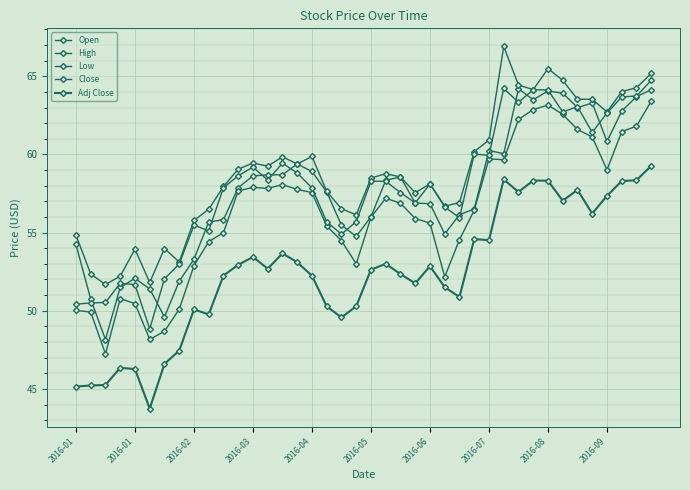

Reading left to right, list all the values displayed in this chart.

Open: 54.2	50.7	48.2	51.5	52.1	51.4	49.6	51.9	53.3	55.7	55.8	57.9	58.6	58.7	58.7	59.4	58.9	57.6	55.5	54.8	56.0	58.4	58.6	56.9	56.9	54.9	56.1	56.5	60.2	60.0	64.2	63.5	64.1	63.9	63.0	63.3	60.8	62.8	63.7	64.1
High: 54.8	52.4	51.7	52.2	53.9	51.8	54.0	53.1	55.8	56.5	58.0	59.1	59.5	59.2	59.9	59.4	59.9	57.6	56.5	56.1	58.5	58.8	58.6	57.5	58.1	56.7	56.9	60.2	60.9	66.9	64.4	64.2	65.5	64.7	63.5	63.5	62.7	64.0	64.3	65.2
Low: 50.0	49.9	47.2	50.8	50.5	48.2	48.7	50.1	52.9	54.4	55.0	57.7	57.9	57.8	58.1	57.8	57.6	55.4	54.5	53.0	56.0	57.2	56.9	55.9	55.6	52.2	54.5	56.4	59.7	59.7	62.2	62.9	63.2	62.6	61.6	61.1	59.0	61.5	61.8	63.4
Close: 50.4	50.5	50.5	51.8	51.7	48.8	52.0	53.0	55.5	55.1	57.9	58.6	59.2	58.4	59.4	58.8	57.9	55.7	54.9	55.7	58.3	58.3	57.6	56.9	58.1	56.6	56.0	60.0	60.0	64.2	63.3	64.1	64.1	62.7	63.1	61.4	62.6	63.7	63.7	64.7
Adj Close: 45.1	45.2	45.2	46.4	46.3	43.7	46.6	47.5	50.1	49.8	52.2	52.9	53.4	52.7	53.7	53.1	52.2	50.3	49.6	50.3	52.6	53.0	52.4	51.8	52.9	51.5	50.9	54.6	54.5	58.4	57.6	58.3	58.3	57.0	57.7	56.2	57.4	58.3	58.4	59.3